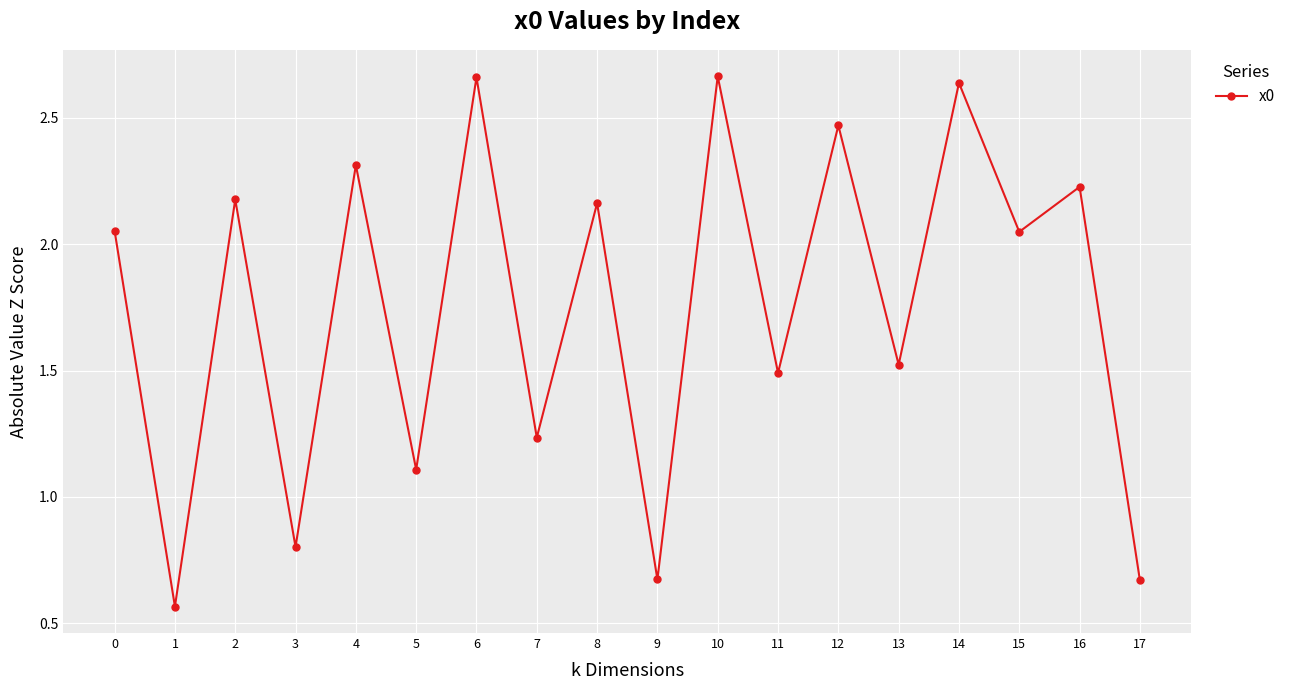

How many lines are shown in the chart?

1